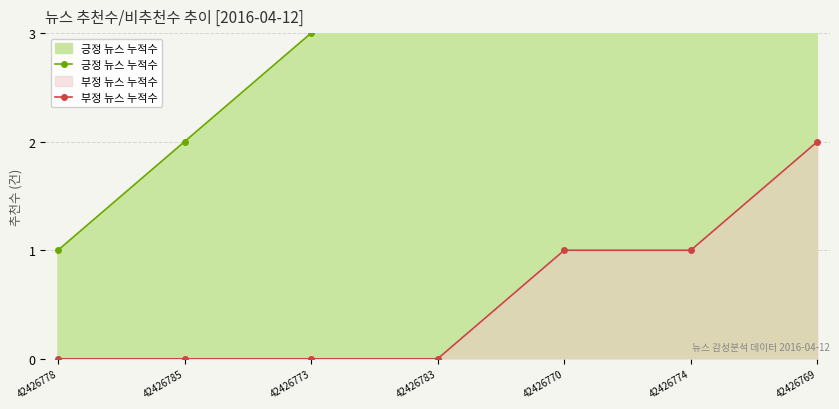

Between 42426778 and 42426773, which series saw the biggest shift?

긍정 뉴스 누적수